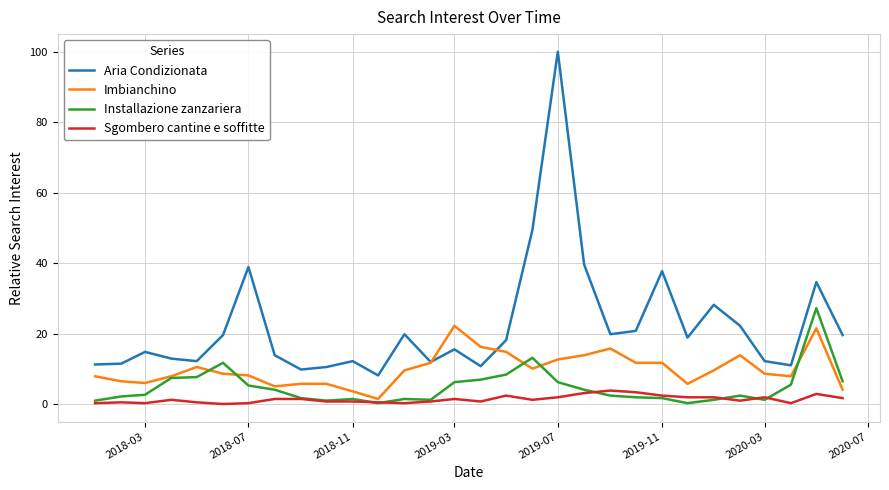

Which series has the largest total across all categories?

Aria Condizionata